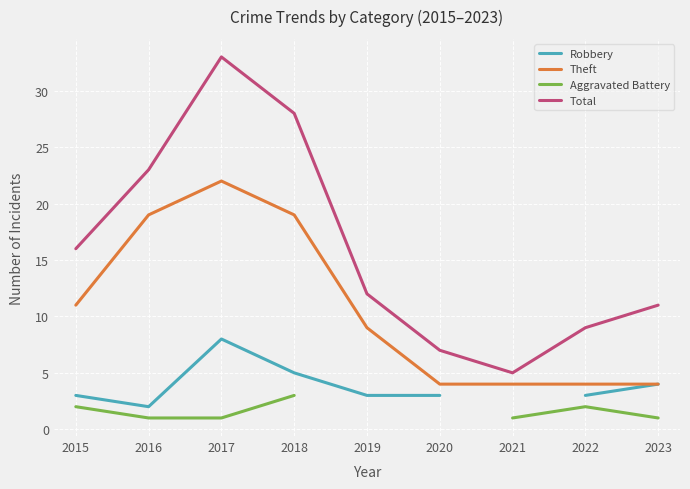

True or false: Aggravated Battery and Total intersect in this chart.

False